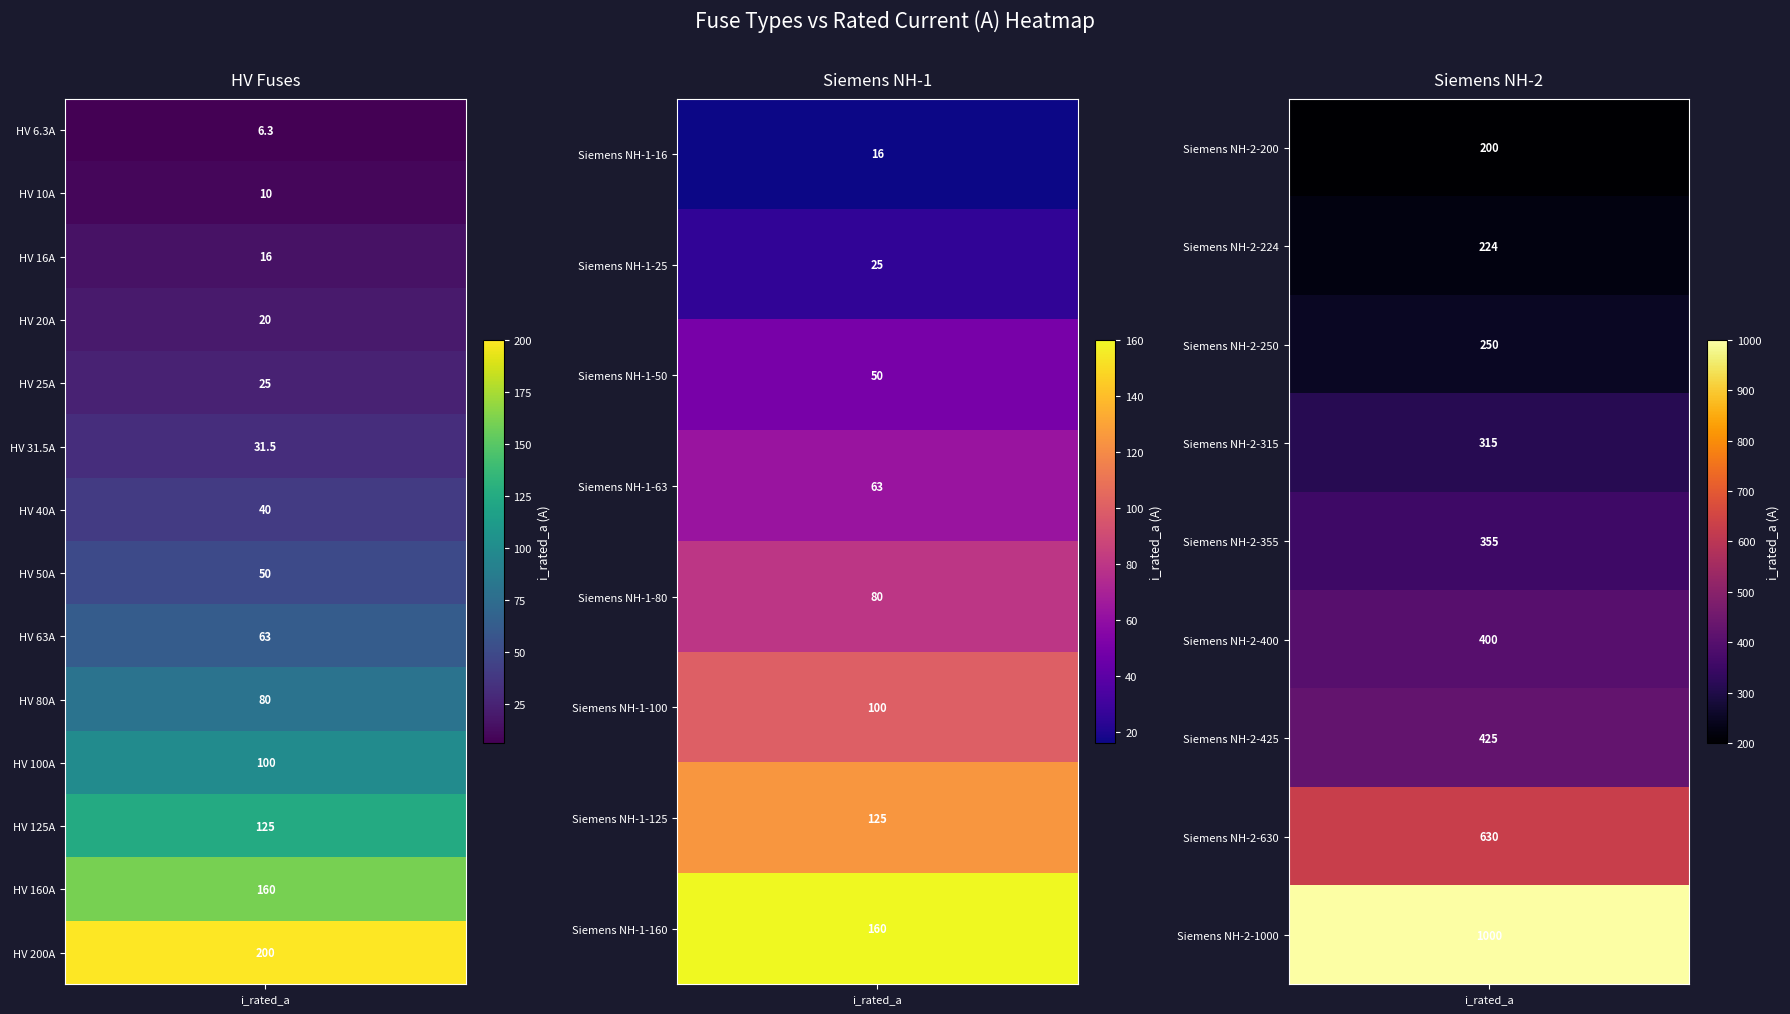

Where is the data nearest to the value 503?

Siemens NH-2-425